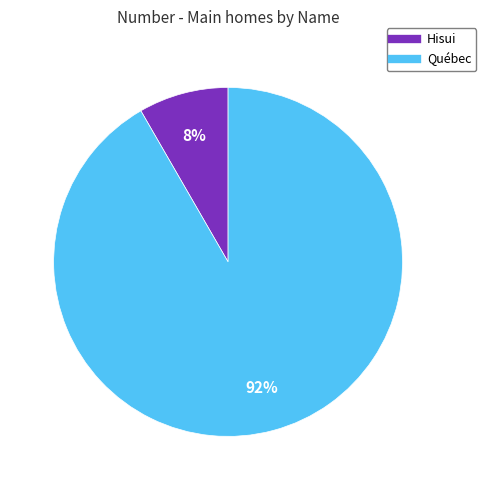

To the nearest percent, what is the average slice percentage?

50%